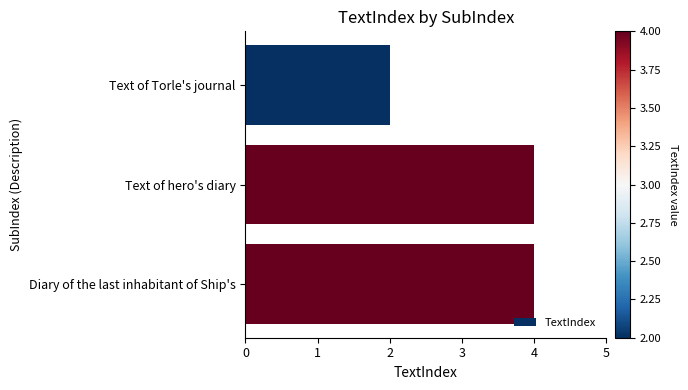

What is the approximate value at Text of hero's diary?

4